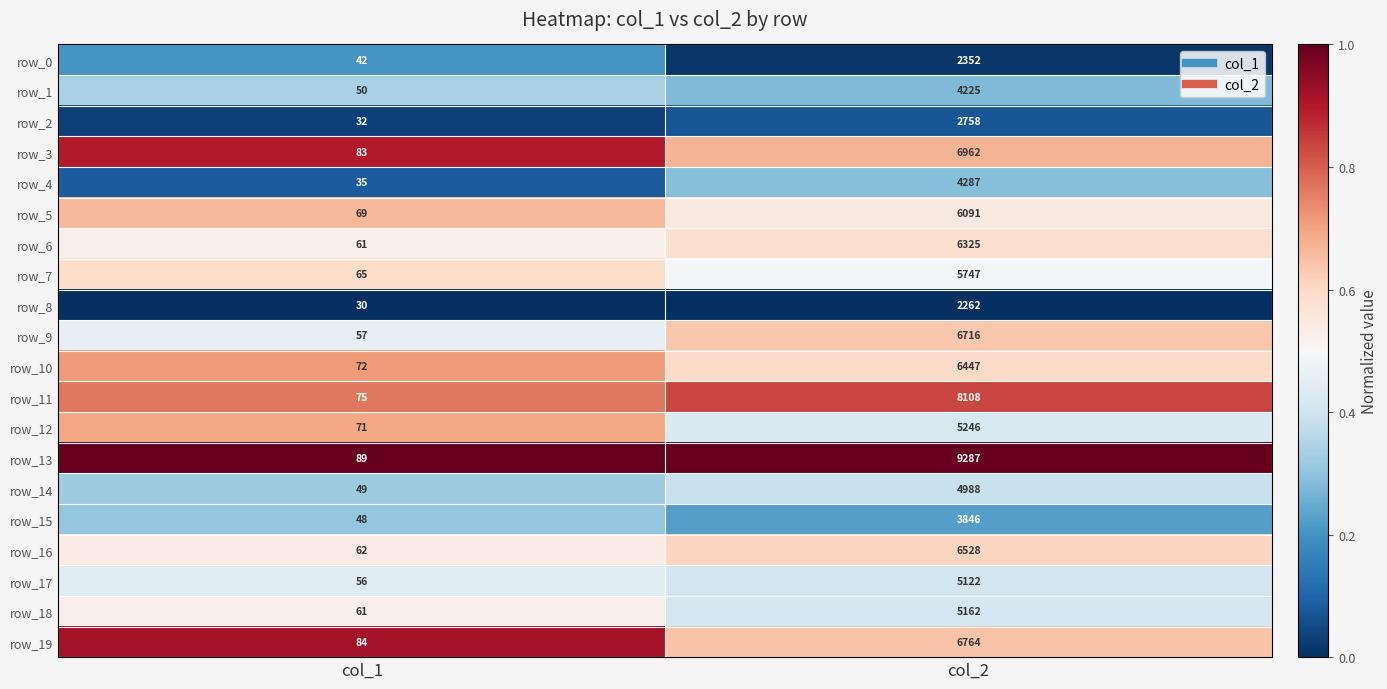

Which series has the widest spread of values?

row_13